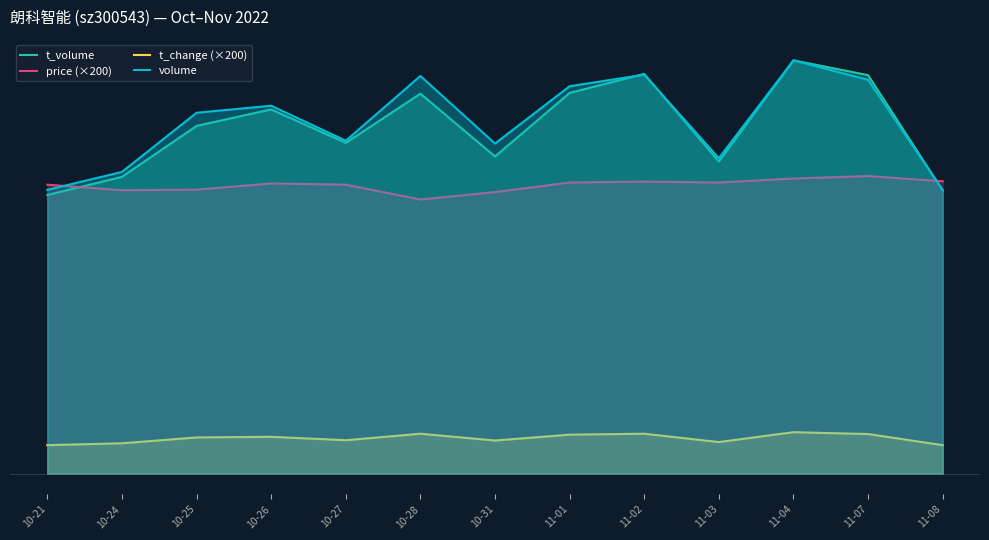

Which series changed the most between 10-24 and 10-26?

volume